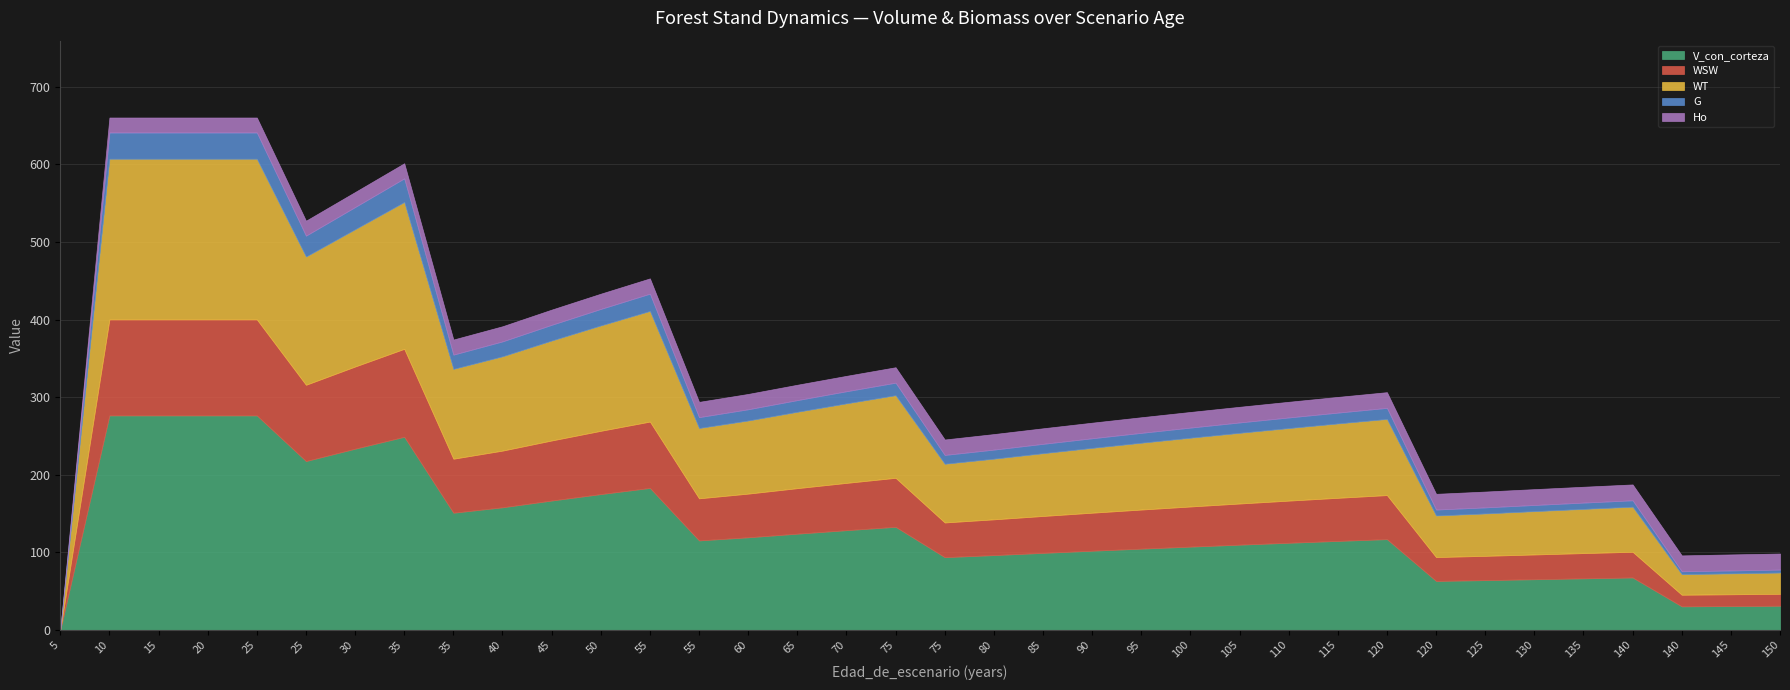

At which category does the chart reach its minimum across all series?

5